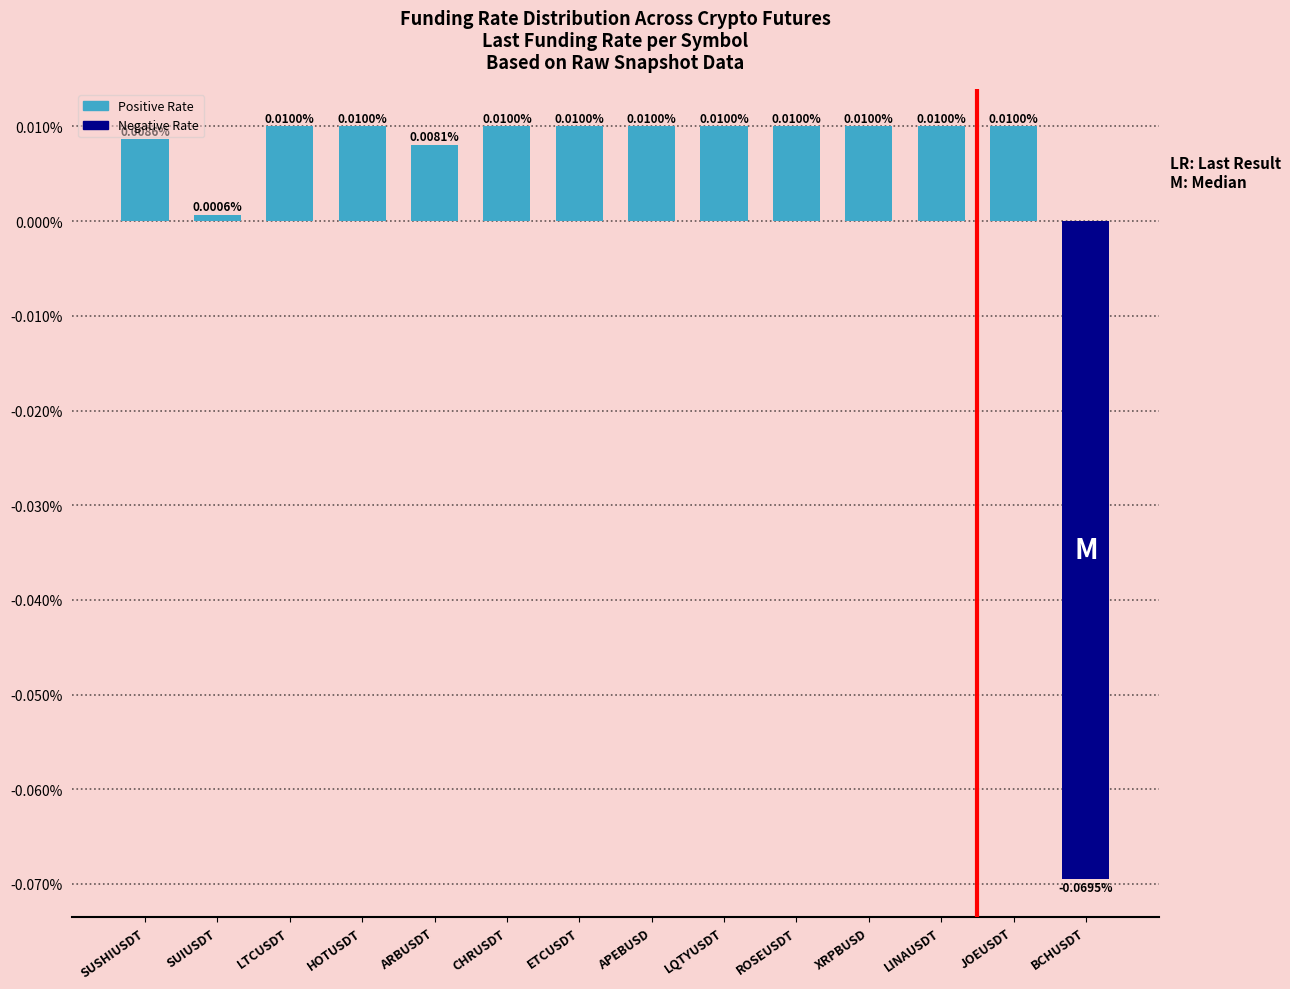

At which category does the chart reach its minimum across all series?

BCHUSDT